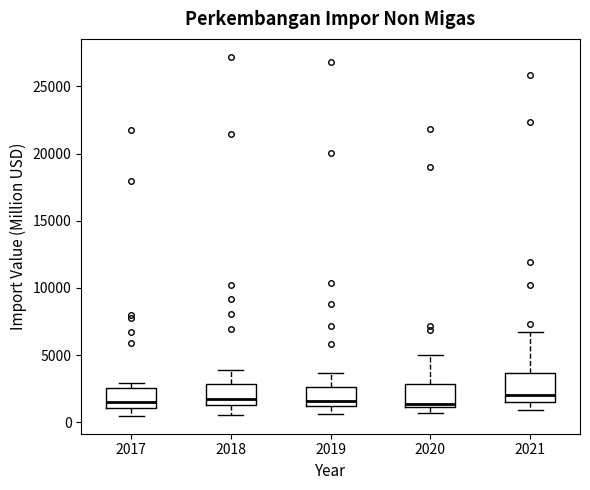

Where does the median line of the box at x = 2018 sit on the y-axis? The values are not printed on the chart, so give them approximately, as read against the axis.

2000